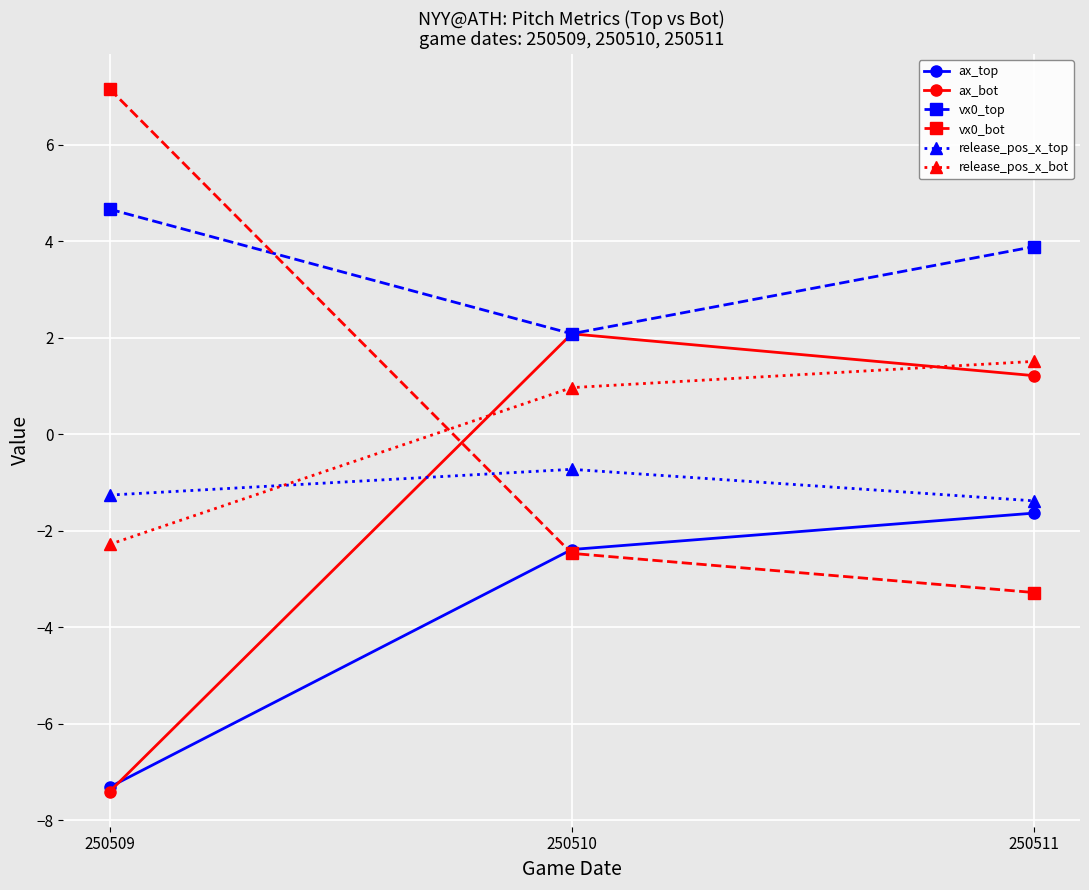

How many values in vx0_bot are above zero?

1